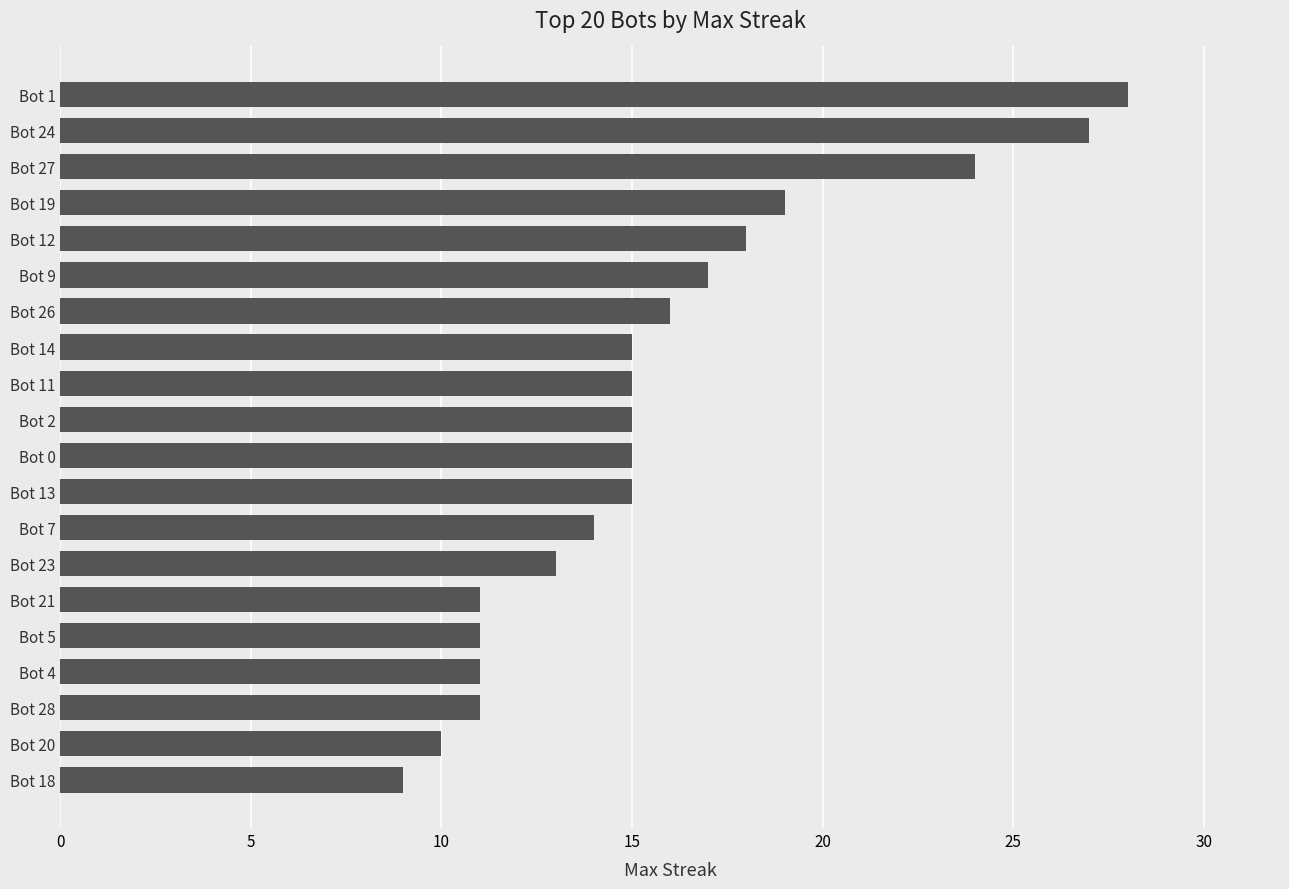

Approximately how many times larger is the value at Bot 26 compared to Bot 1?

0.6